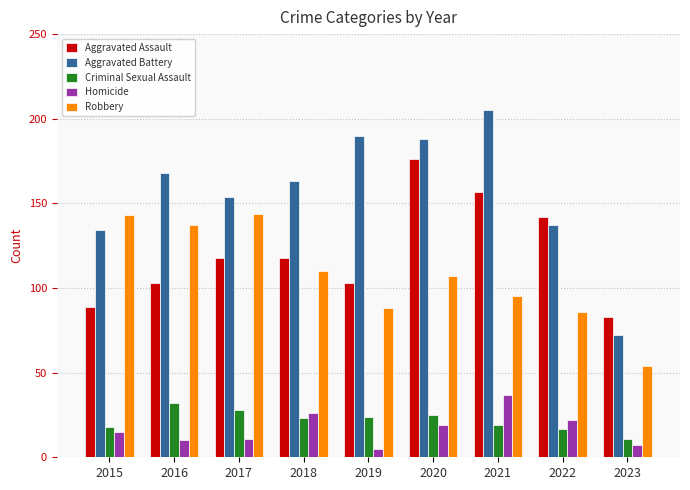

The value of Criminal Sexual Assault at 2020 is 25. True or false?

True